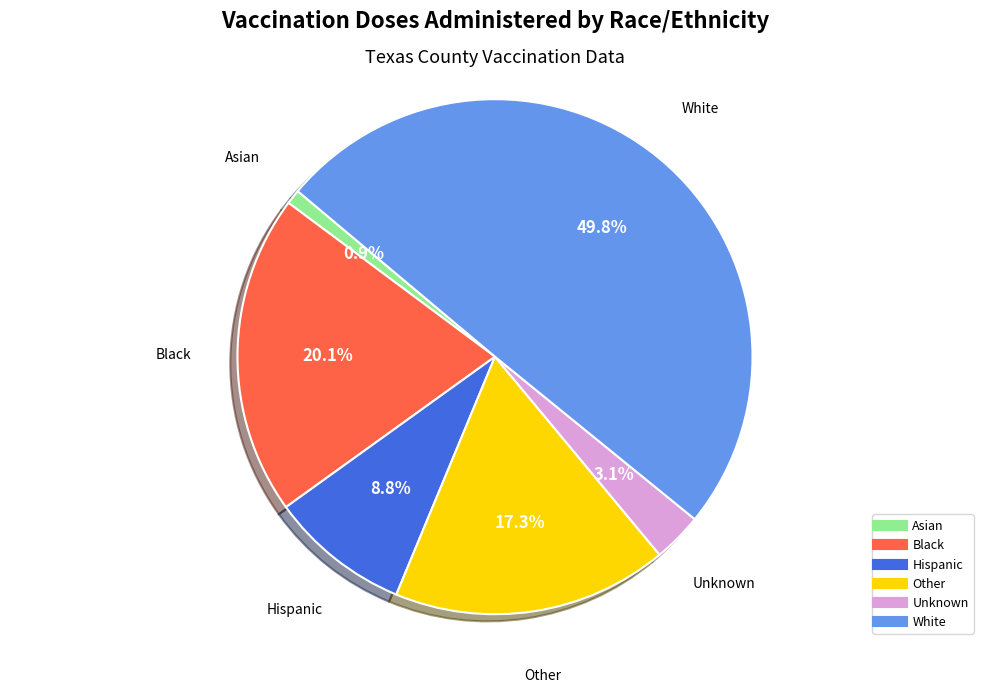

Approximately how many times larger is the value at Black compared to Hispanic?

2.3